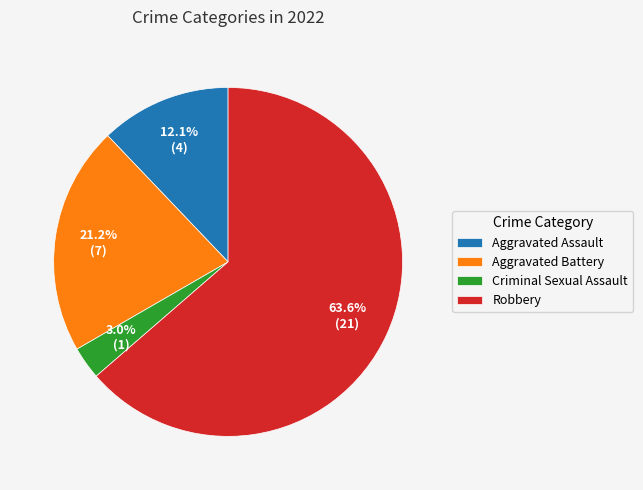

What percentage is the Robbery slice, to the nearest percent?

64%